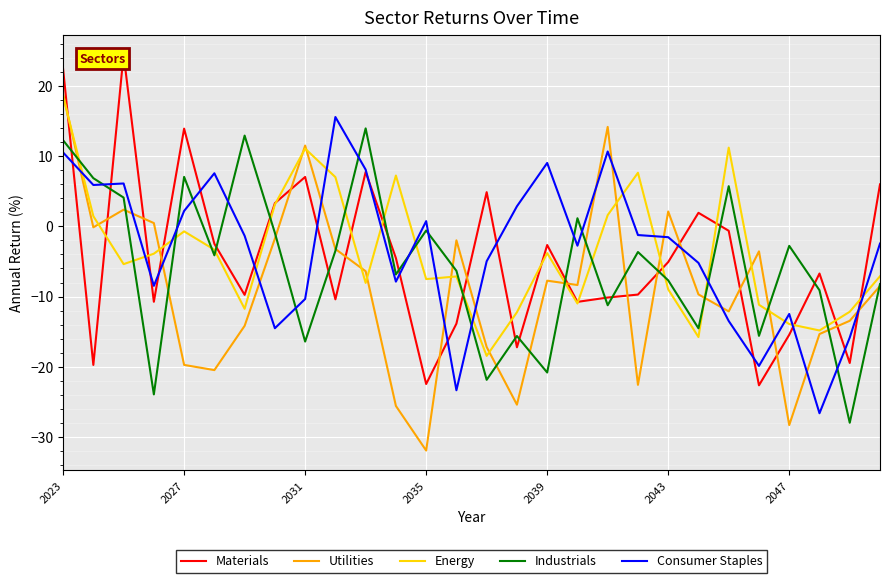

How many lines are shown in the chart?

5